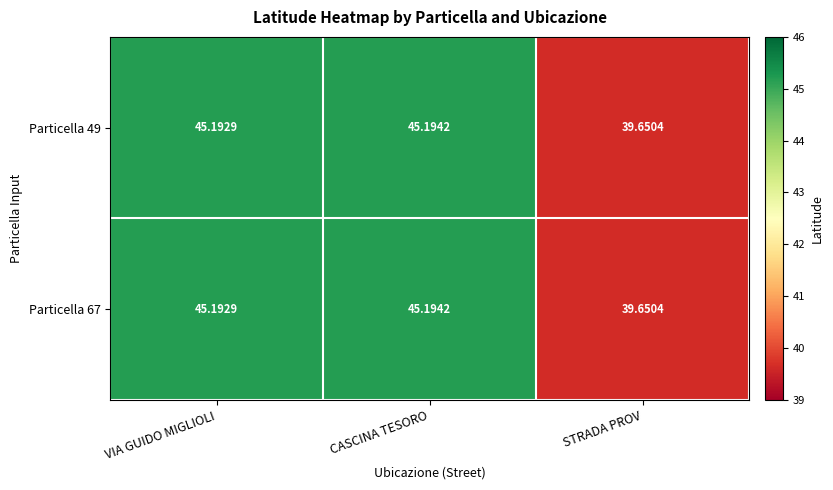

At which category does the chart reach its minimum across all series?

STRADA PROV